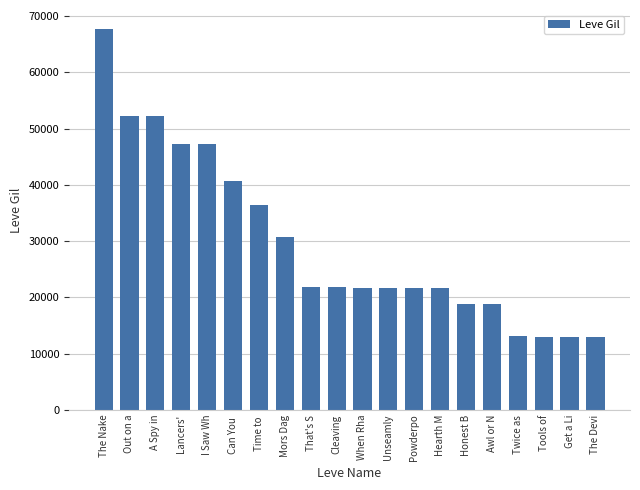

What is the sum of the values at The Nake and Mors Dag?

98550